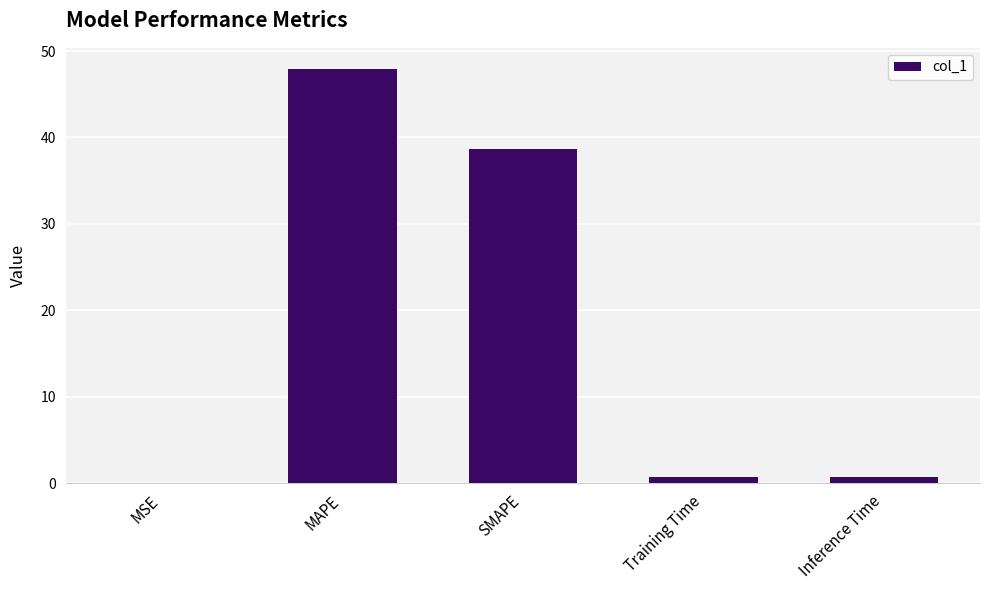

What is the sum of all values?

88.1